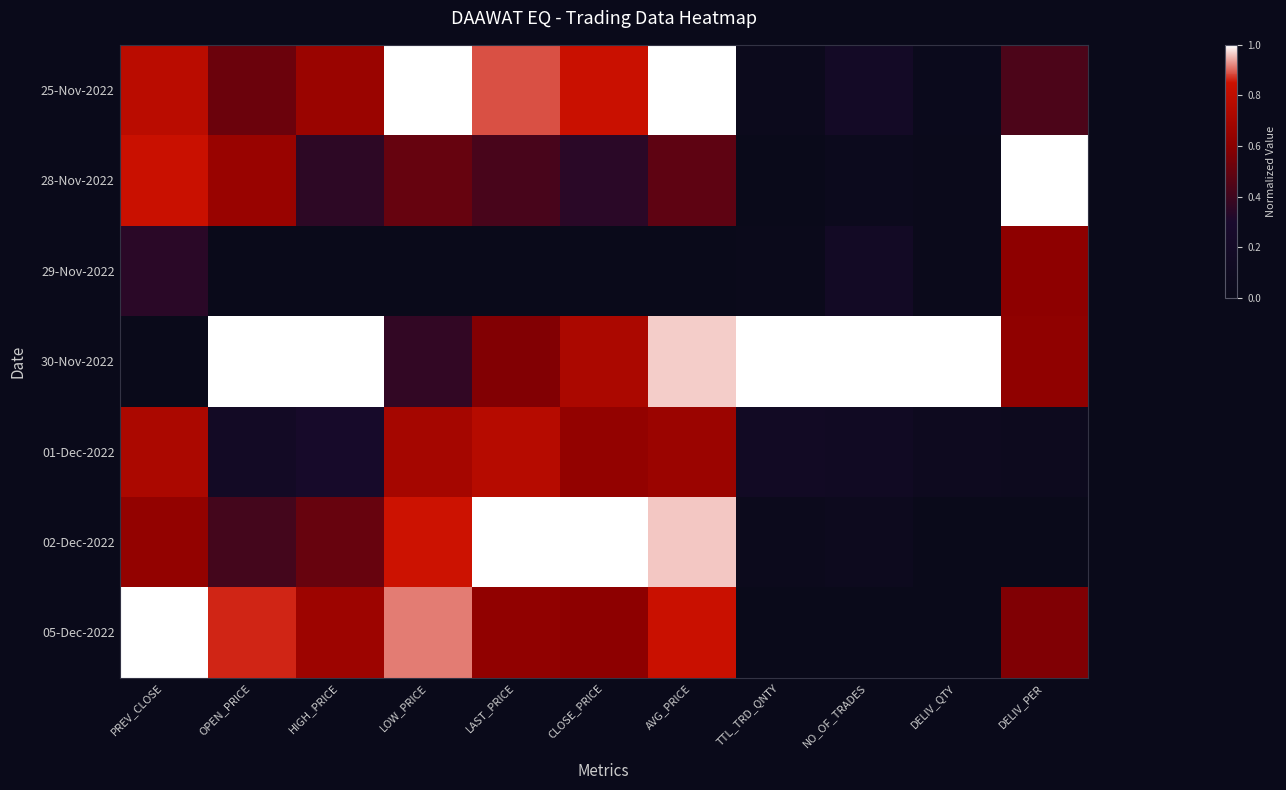

How many data points does each series have?

11